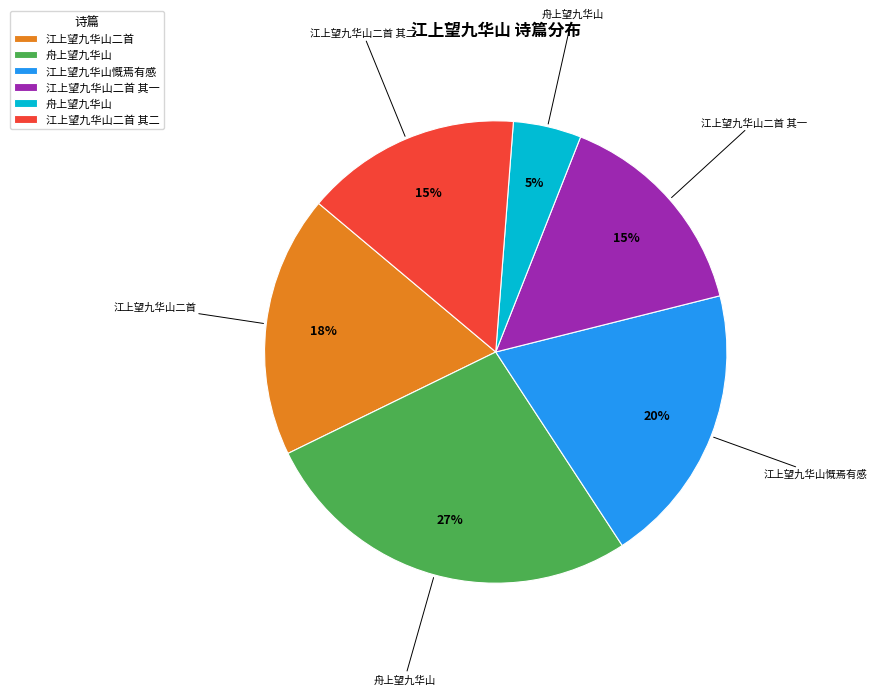

Does any single category account for the majority?

No